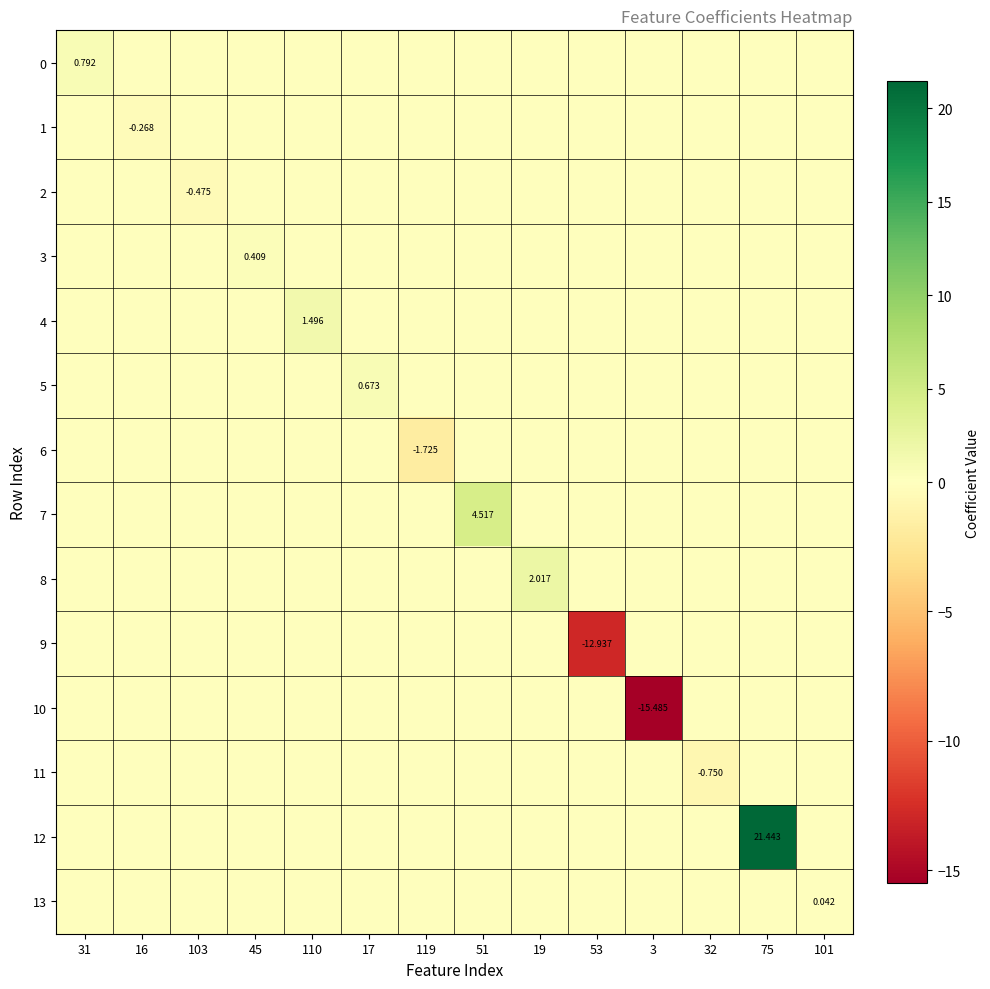

At which label is 11 closest to 0?

31